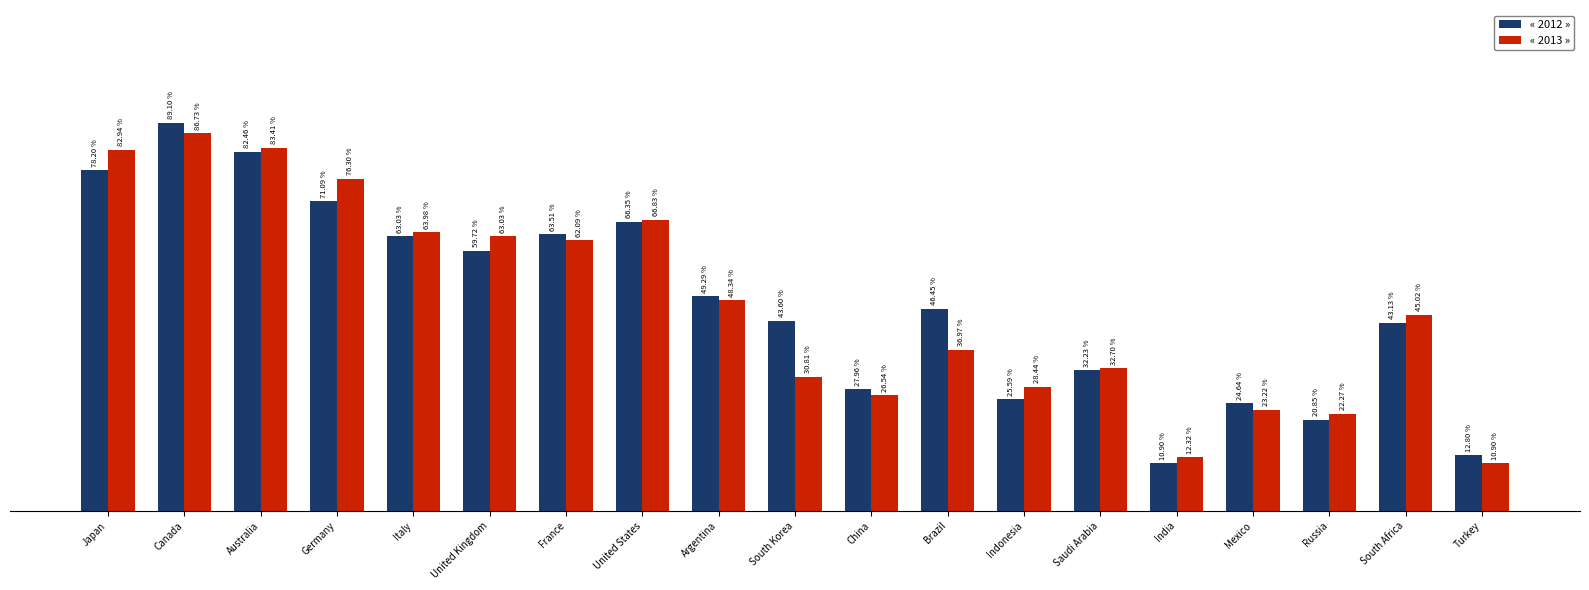

Which series has the largest range (max minus min)?

« 2012 »